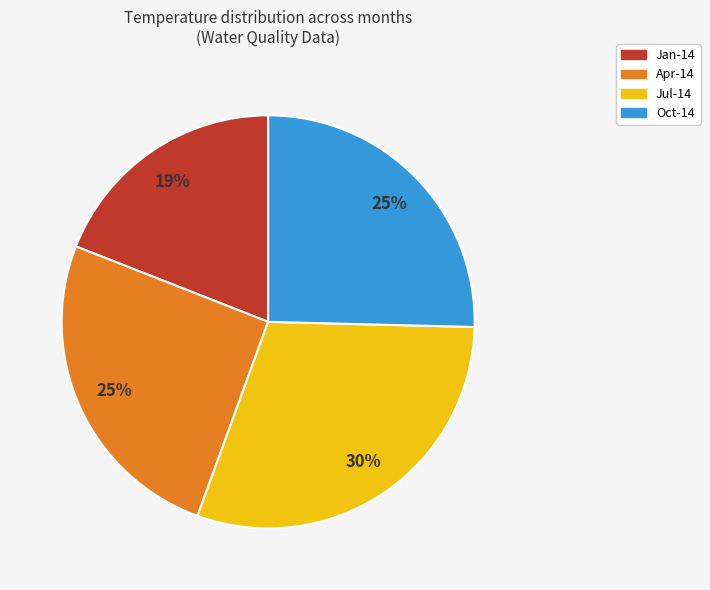

To the nearest percent, what percentage of the pie is Jul-14?

30%